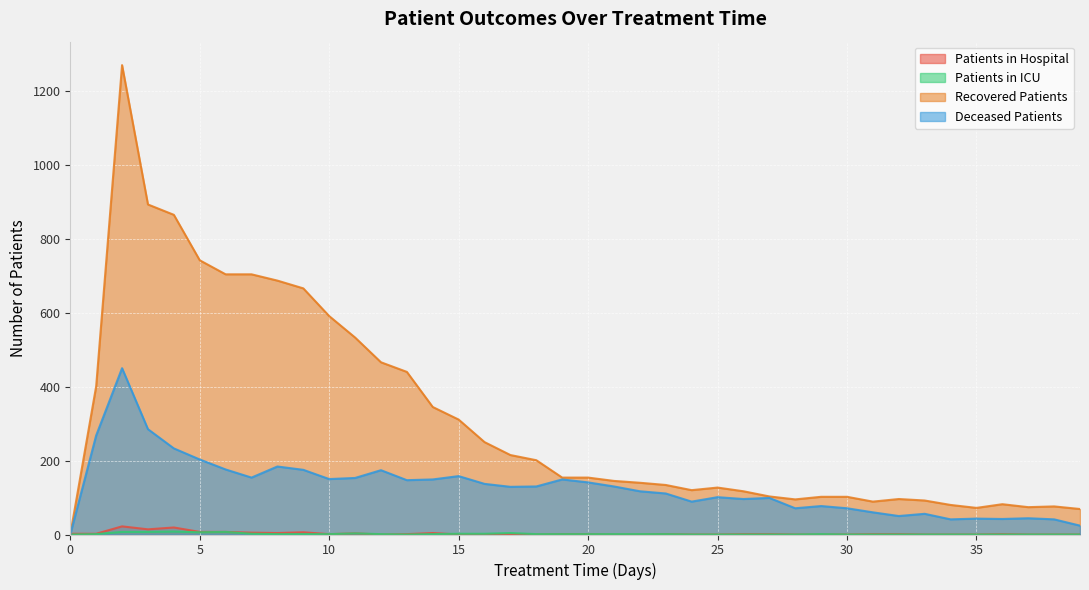

The value of patients_in_hospital at 1 is 2. True or false?

True